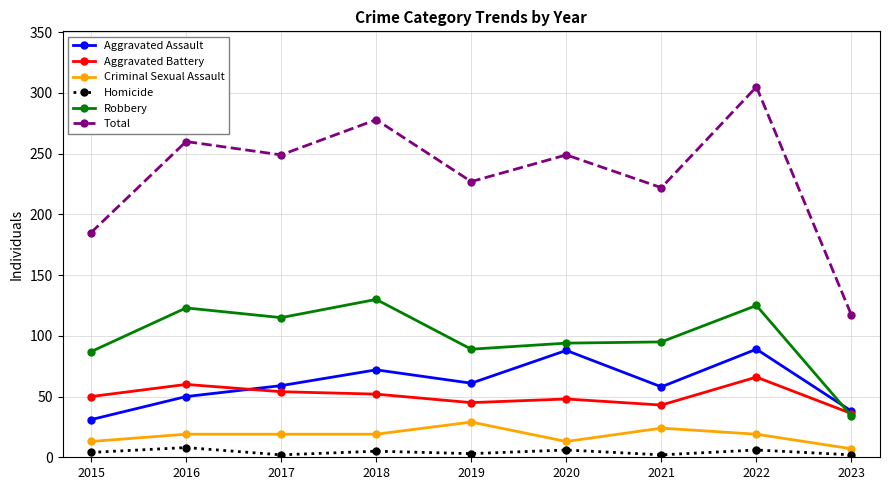

What are all the series names shown in the legend?

Aggravated Assault, Aggravated Battery, Criminal Sexual Assault, Homicide, Robbery, Total